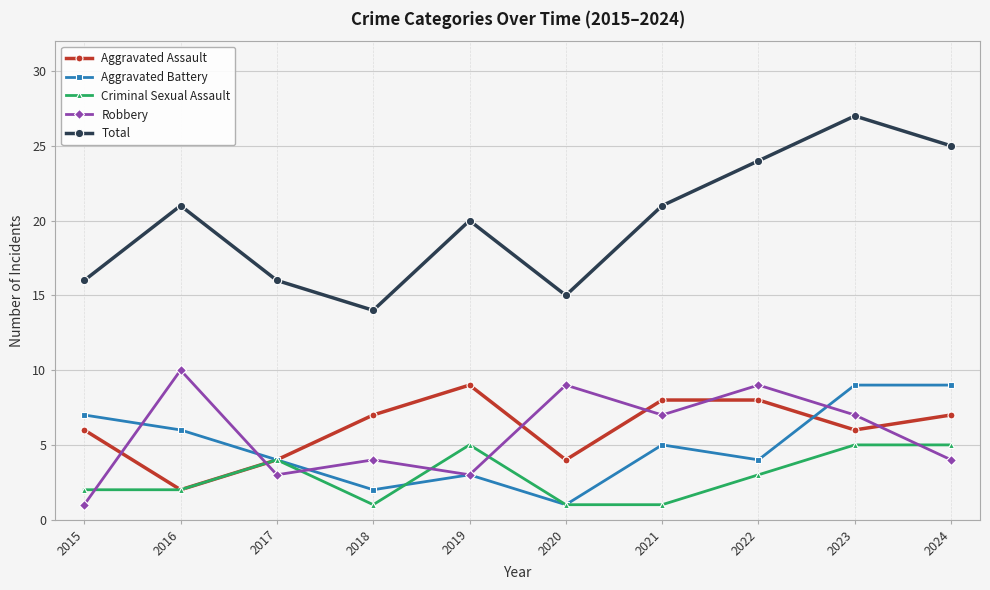

Reading right to left, what are all the values shown in this chart?

Aggravated Assault: 7	6	8	8	4	9	7	4	2	6
Aggravated Battery: 9	9	4	5	1	3	2	4	6	7
Criminal Sexual Assault: 5	5	3	1	1	5	1	4	2	2
Robbery: 4	7	9	7	9	3	4	3	10	1
Total: 25	27	24	21	15	20	14	16	21	16